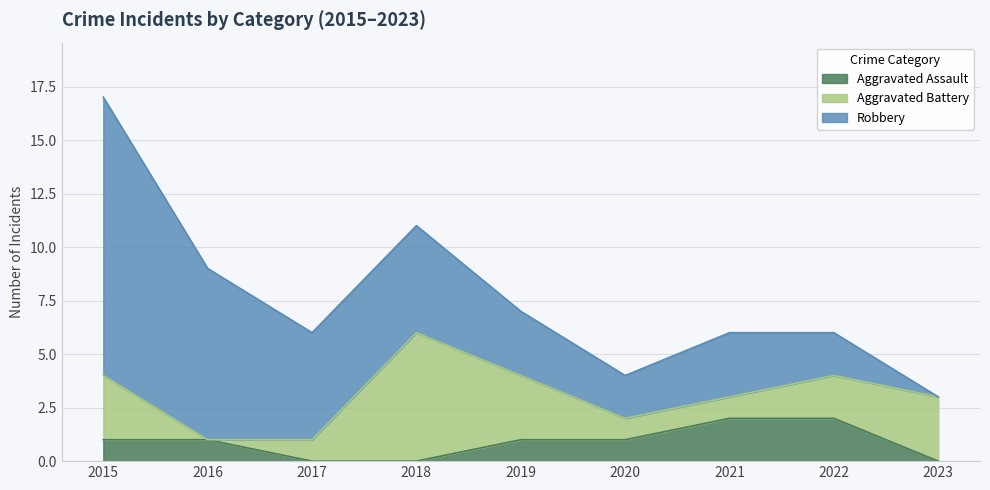

Where do Aggravated Battery and Aggravated Assault first cross each other?

2015 and 2016